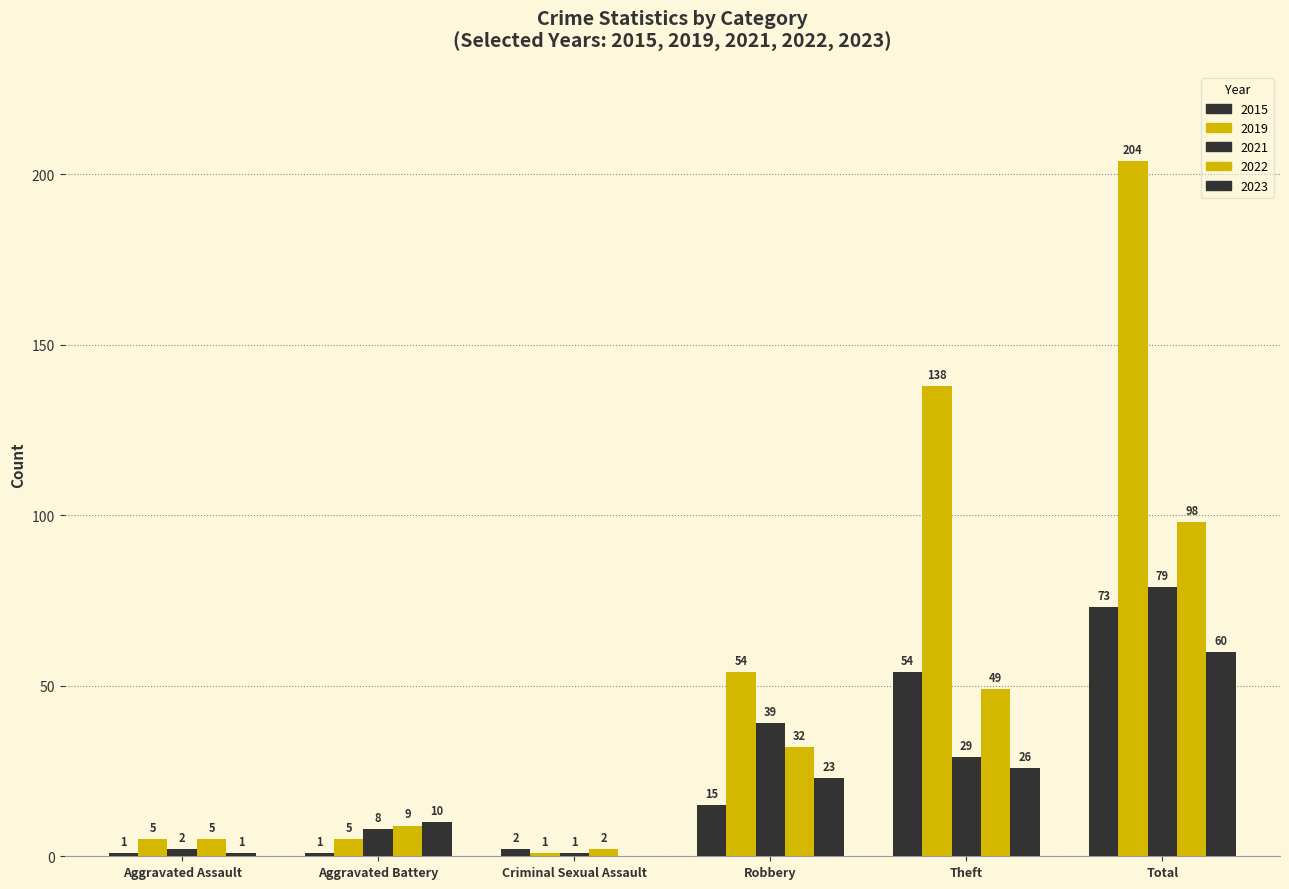

How many values in 2023 are above zero?

5